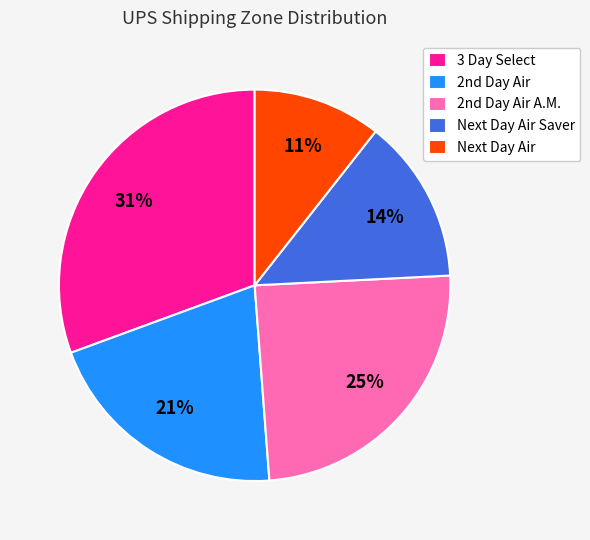

Rank the categories by value from lowest to highest.

Next Day Air, Next Day Air Saver, 2nd Day Air, 2nd Day Air A.M., 3 Day Select